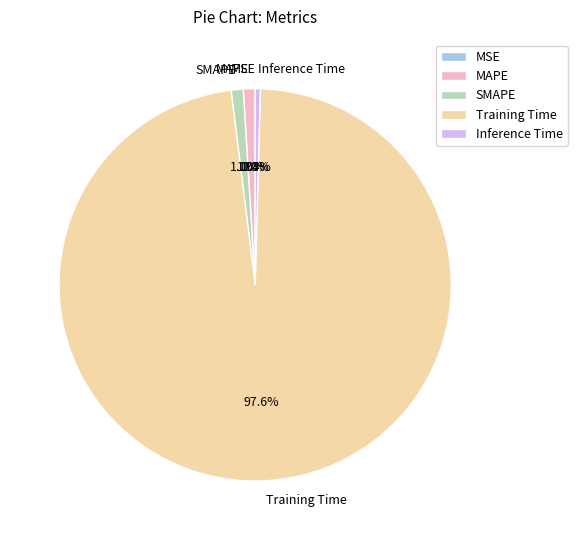

Between Inference Time and MAPE, which is larger?

MAPE